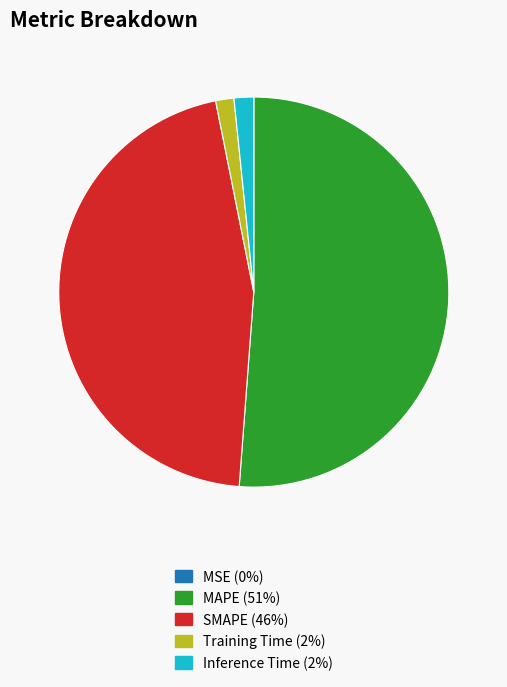

Is it true that Inference Time is 2% of the pie?

True